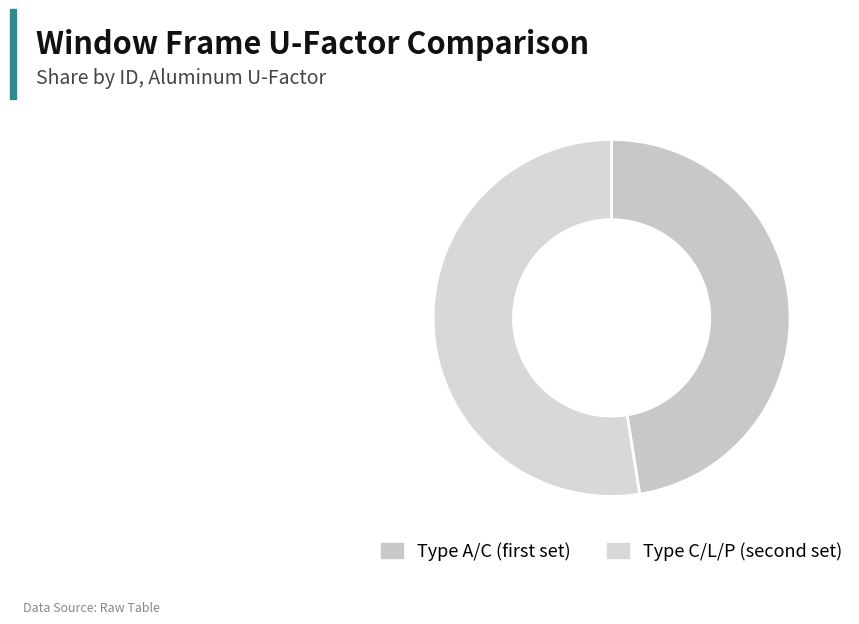

Which category has the smallest portion of the pie?

Type A/C (first set)